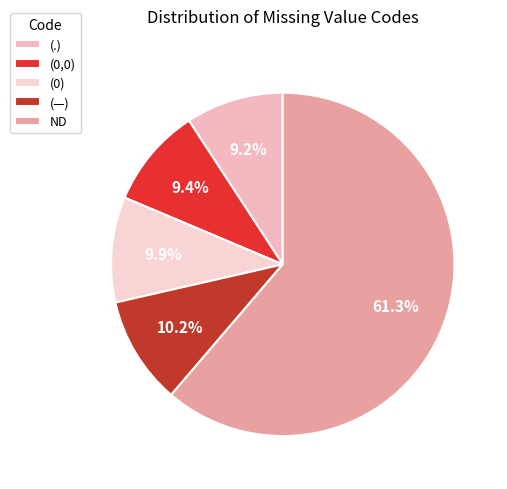

Which category has the smallest portion of the pie?

(.)